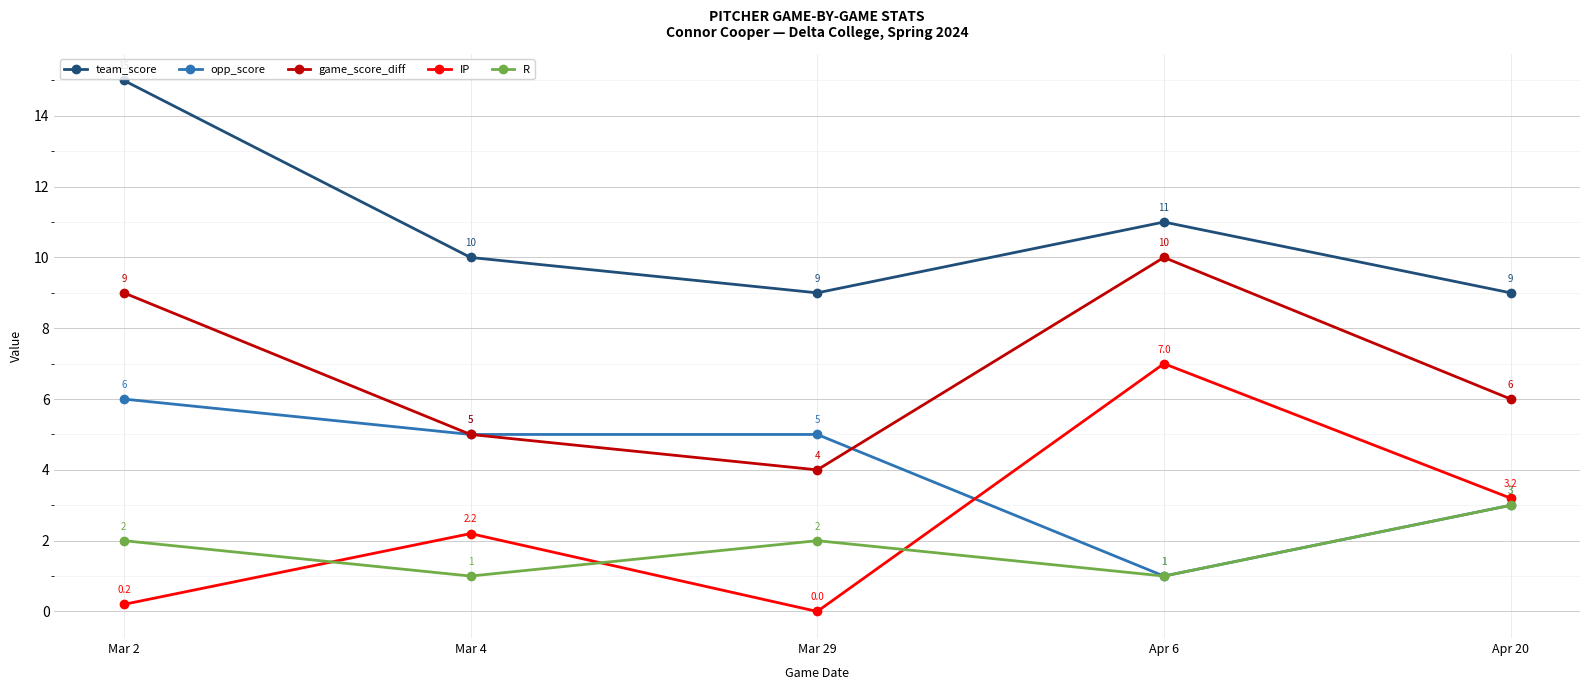

True or false: team_score and R intersect in this chart.

False